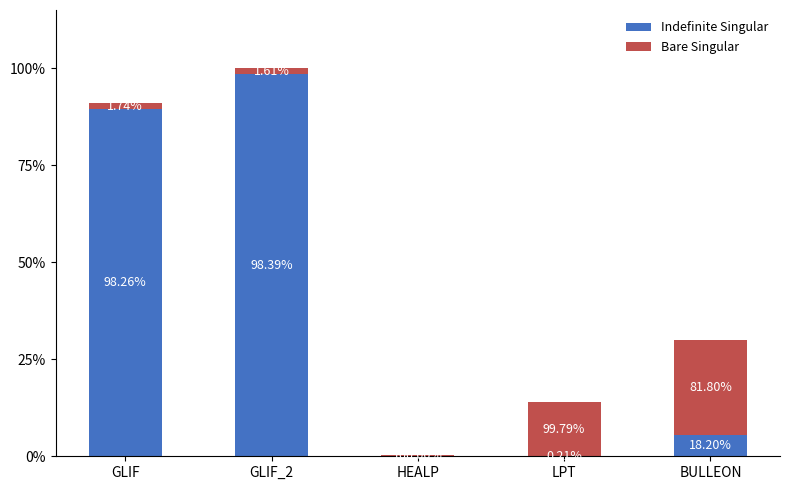

Does the chart contain stacked bars?

Yes